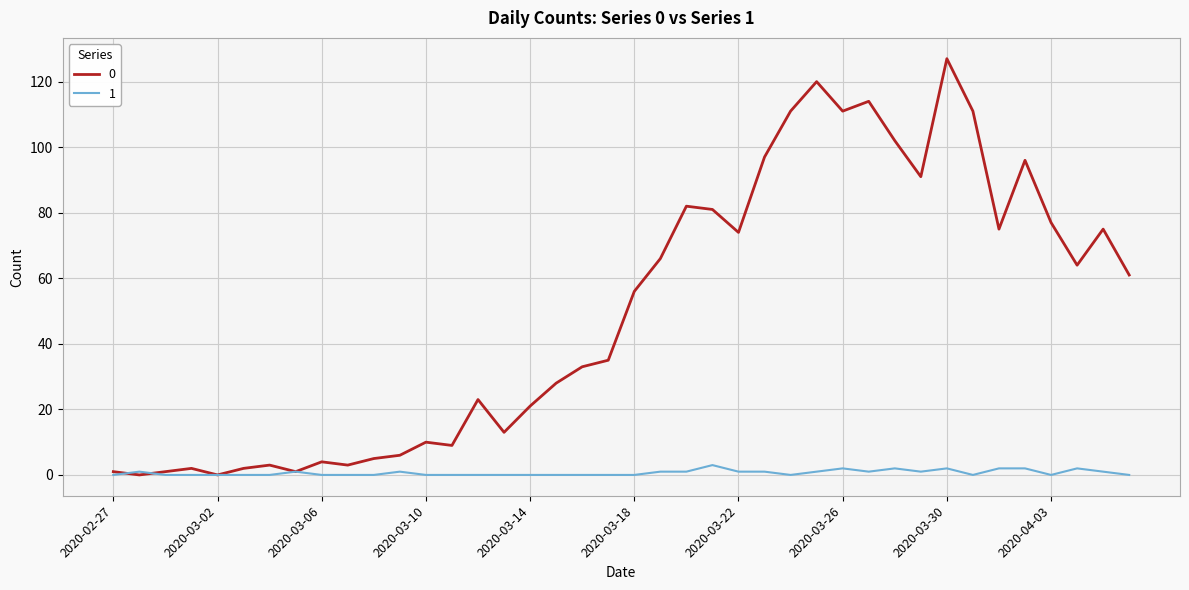

What is the greatest value displayed?

127